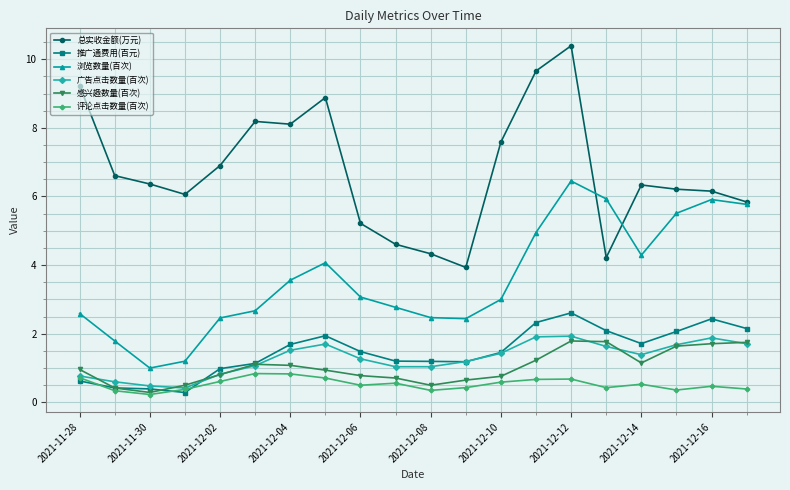

What is the value of the 广告点击数量(百次) point at the 1st from the left?

0.8